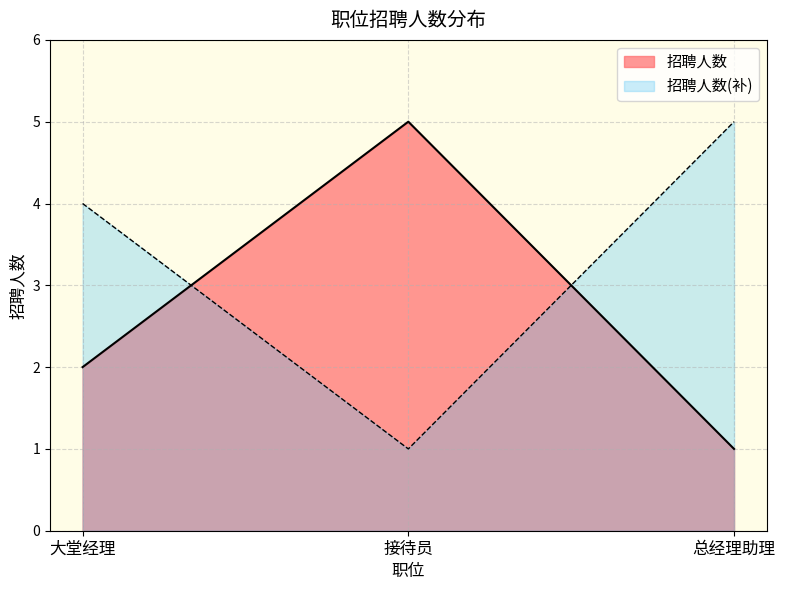

What is the label of the 2nd point from the right?

接待员